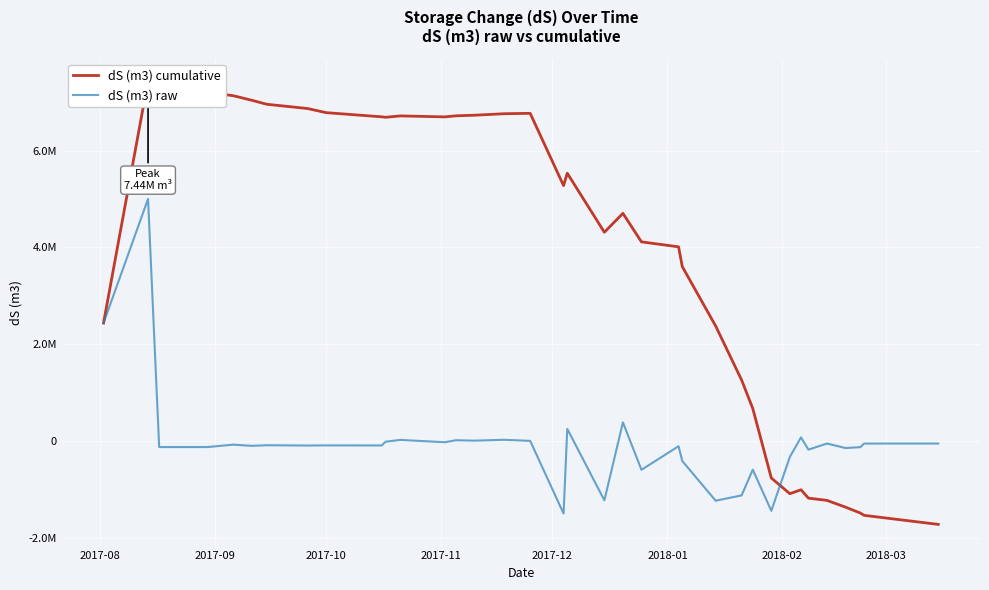

True or false: dS (m3) raw and dS (m3) cumulative cross at least once.

True